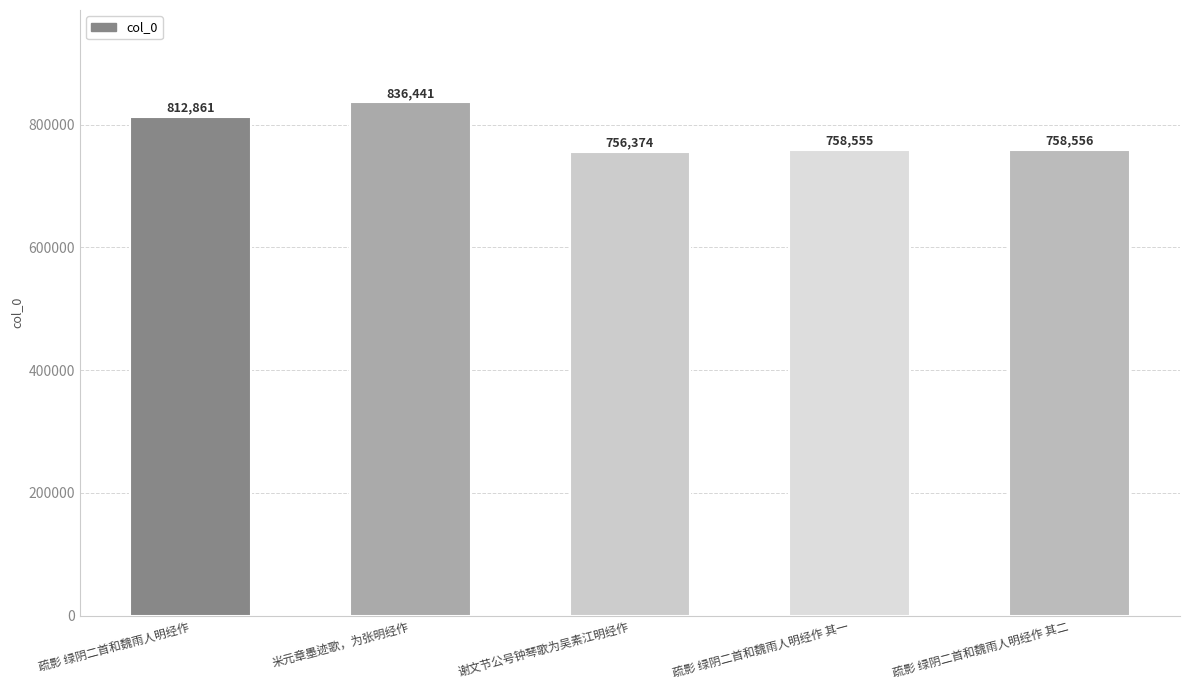

Count the number of data series in this chart.

1